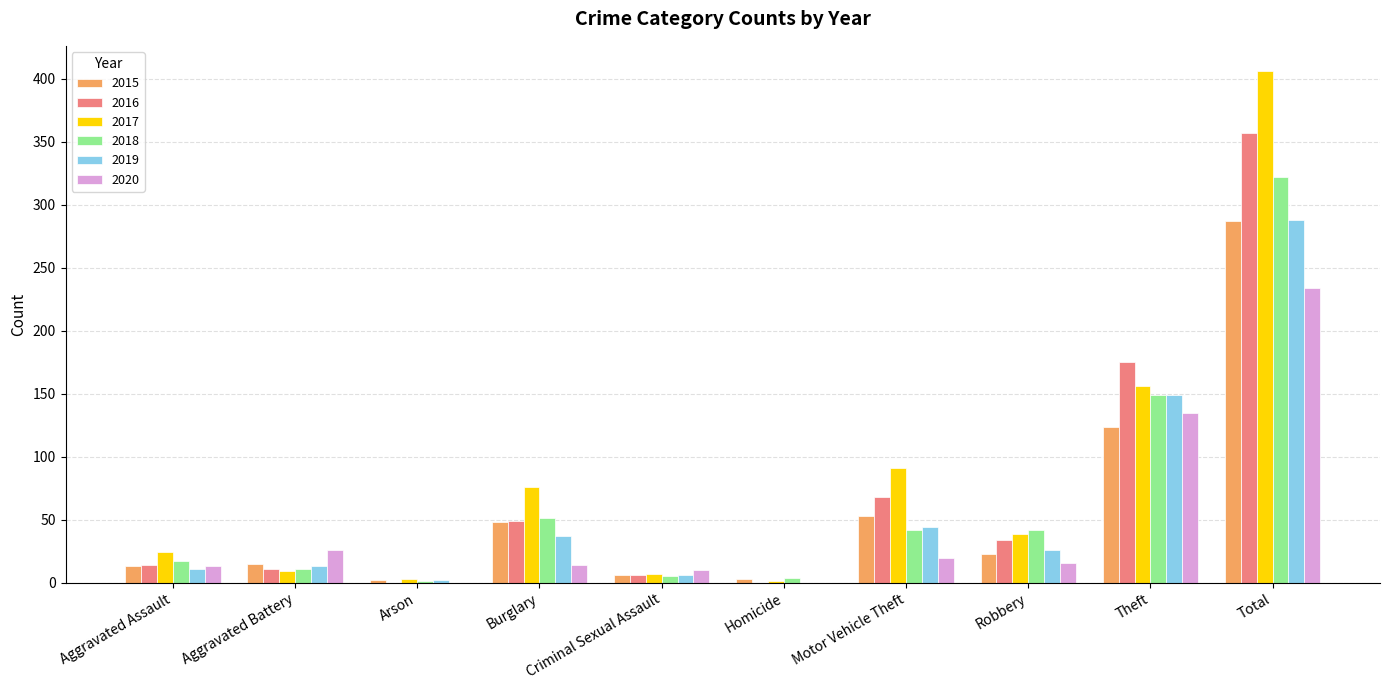

The value of 2018 at Homicide is 4. True or false?

True